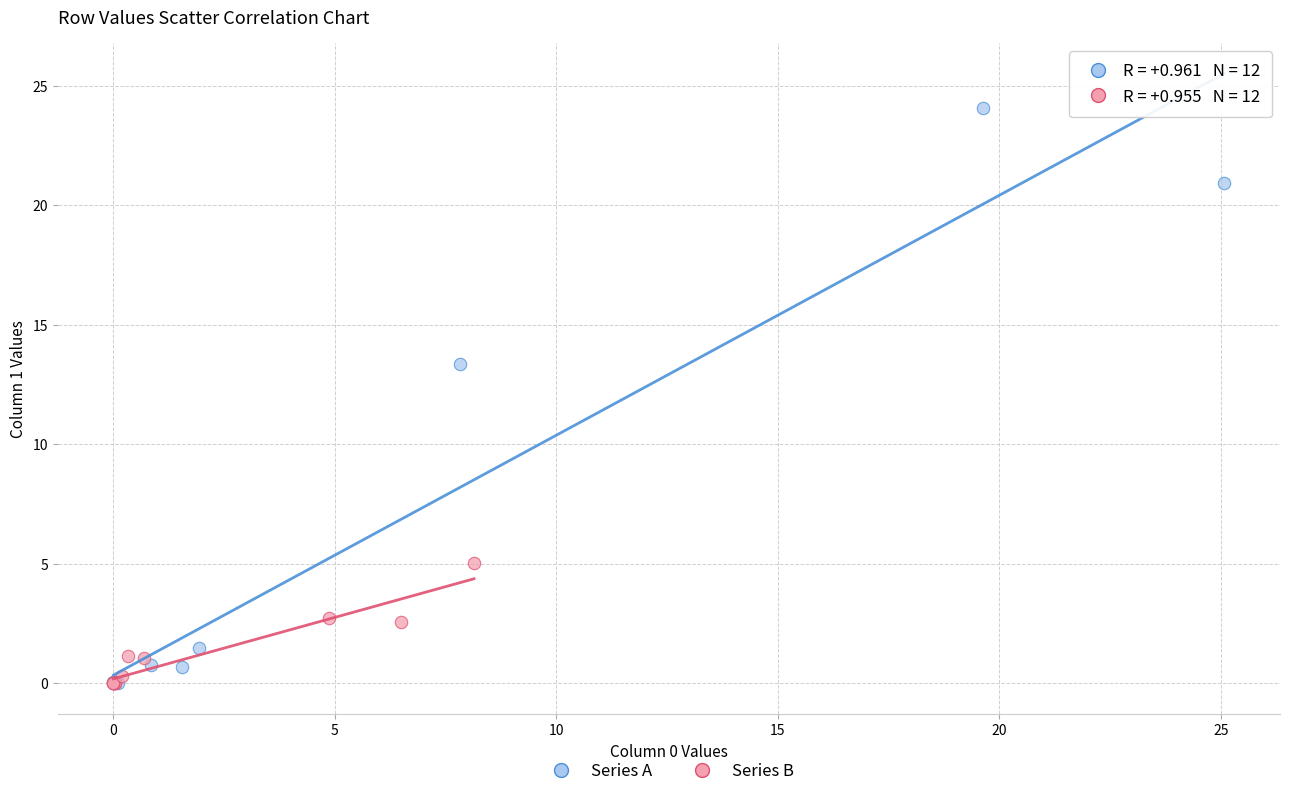

Which series has the widest spread of Y values?

Series A